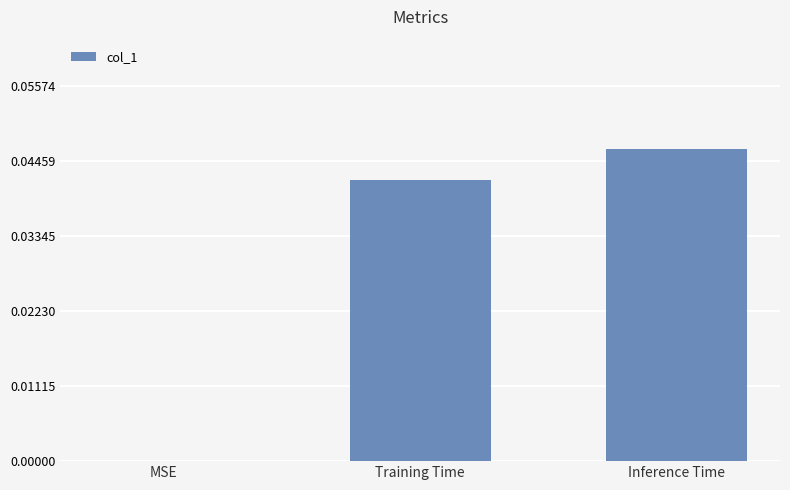

True or false: the data shows 0.0 at MSE.

True